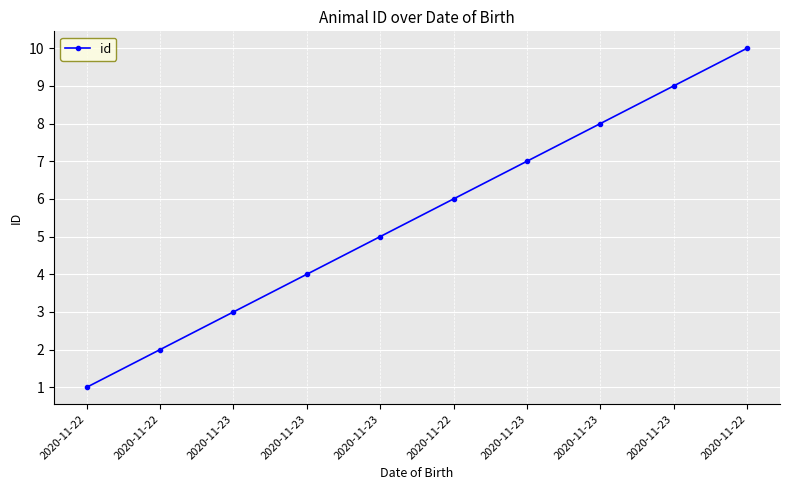

True or false: there are more than 1 points higher than both neighbors.

False